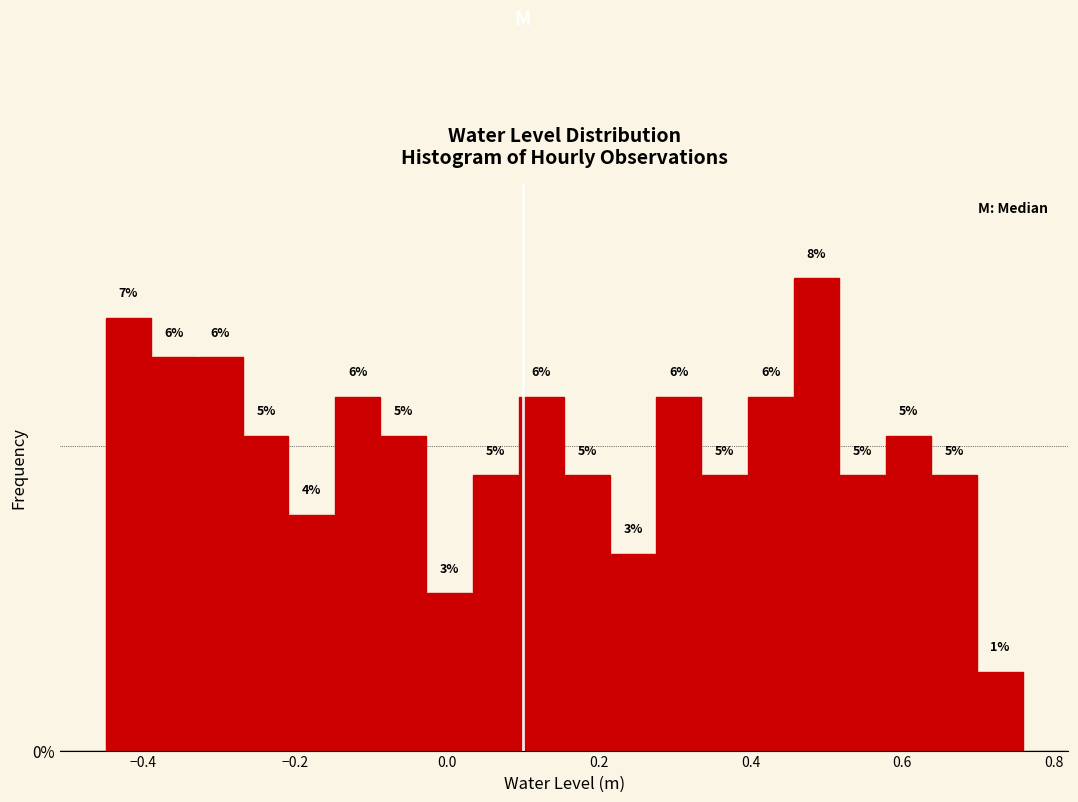

Read against the x-axis, roughly where is the centre of the tallest bar?

0.48